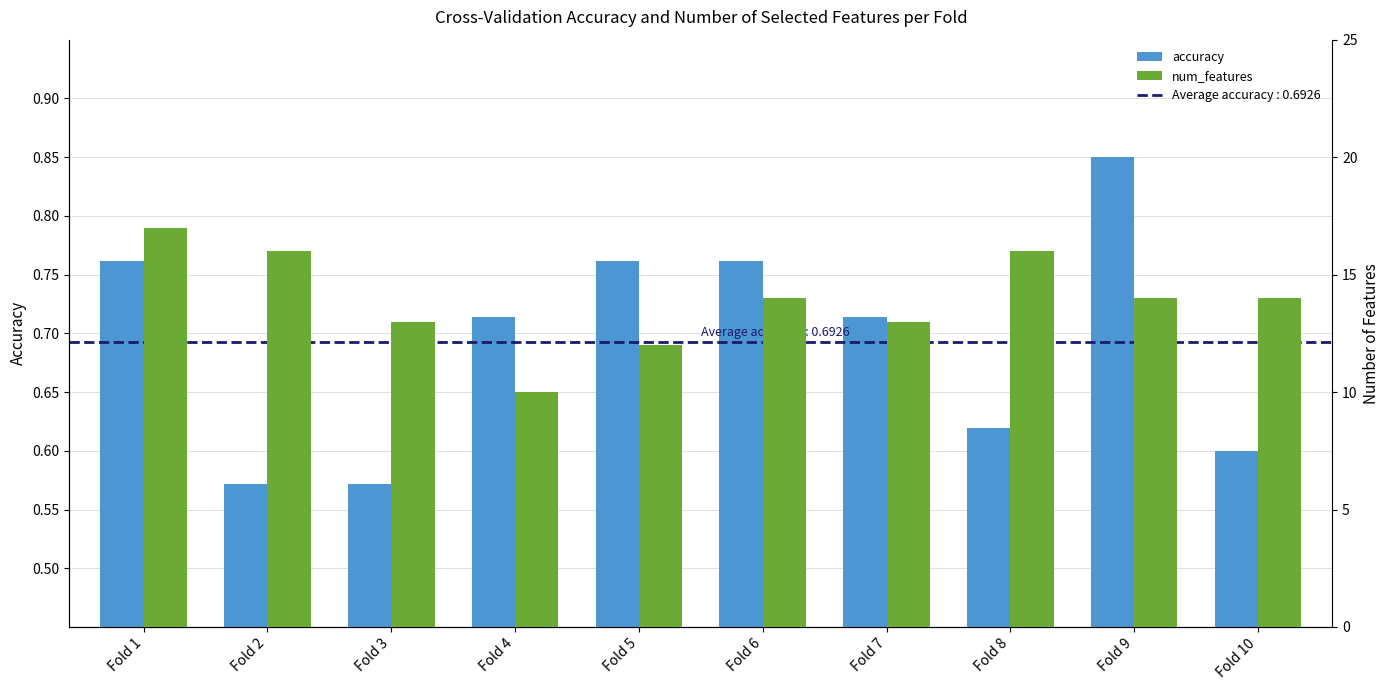

True or false: num_features has a value of 6.6 at Fold 7.

False